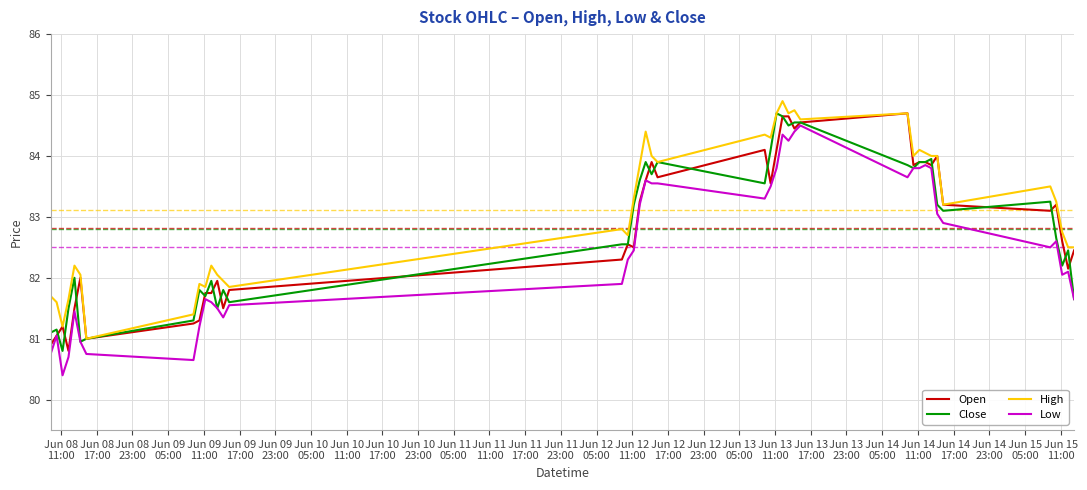

What is the minimum value shown in the chart?

80.4